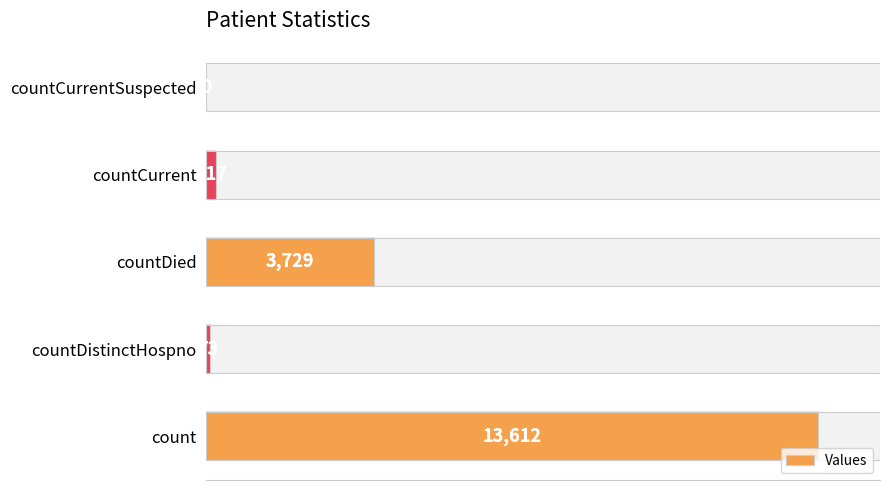

Reading left to right, extract all data points from this chart.

13612	73	3729	217	0